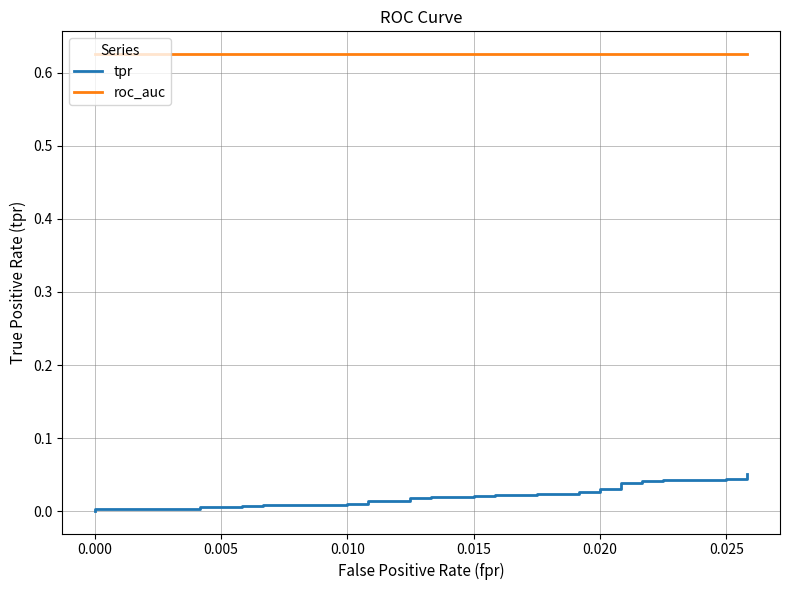

True or false: roc_auc has more than 0 points higher than both neighbors.

False